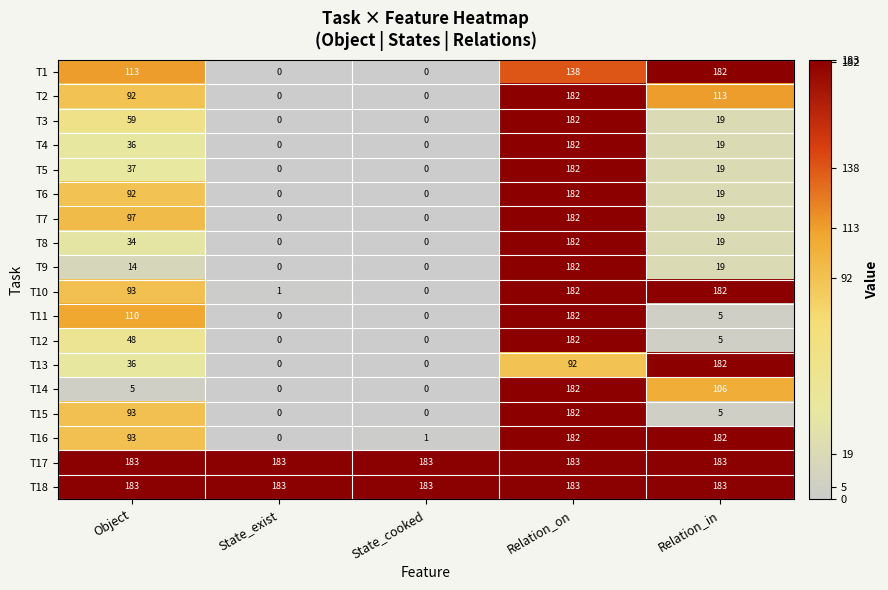

What is the spread (max minus min) of values at Object?

178